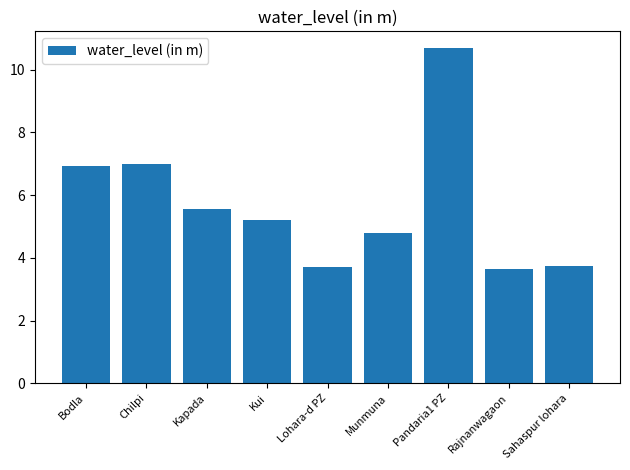

What is the maximum value shown in the chart?

10.7